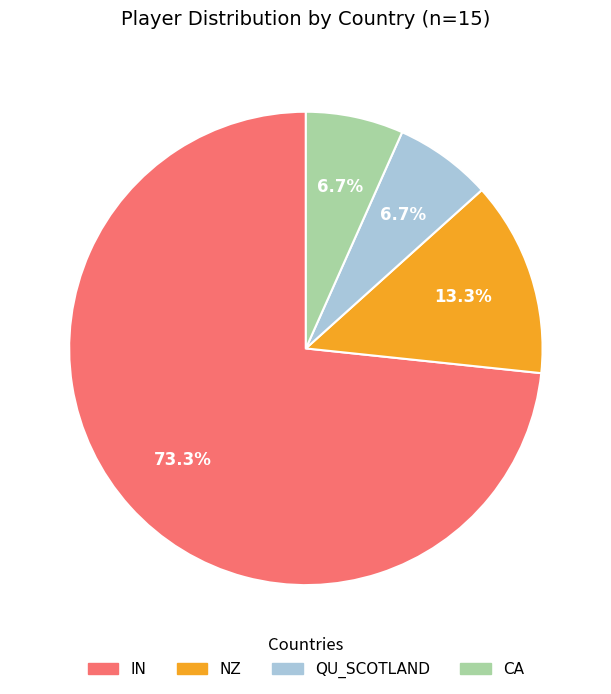

To the nearest percent, what is the difference between the IN and QU_SCOTLAND slice percentages?

67%